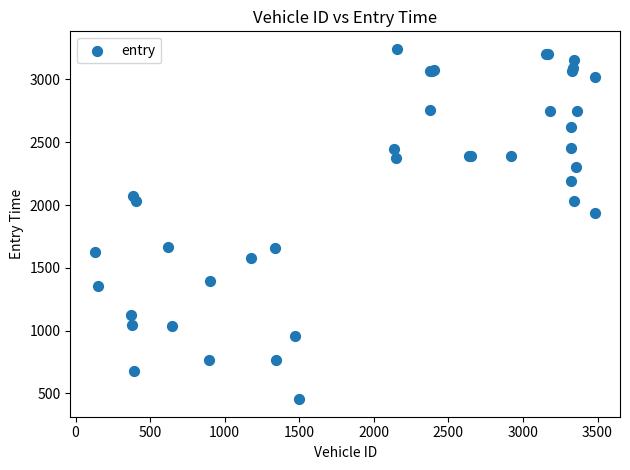

What Y value in the scatter plot is closest to 1849?

1937.0